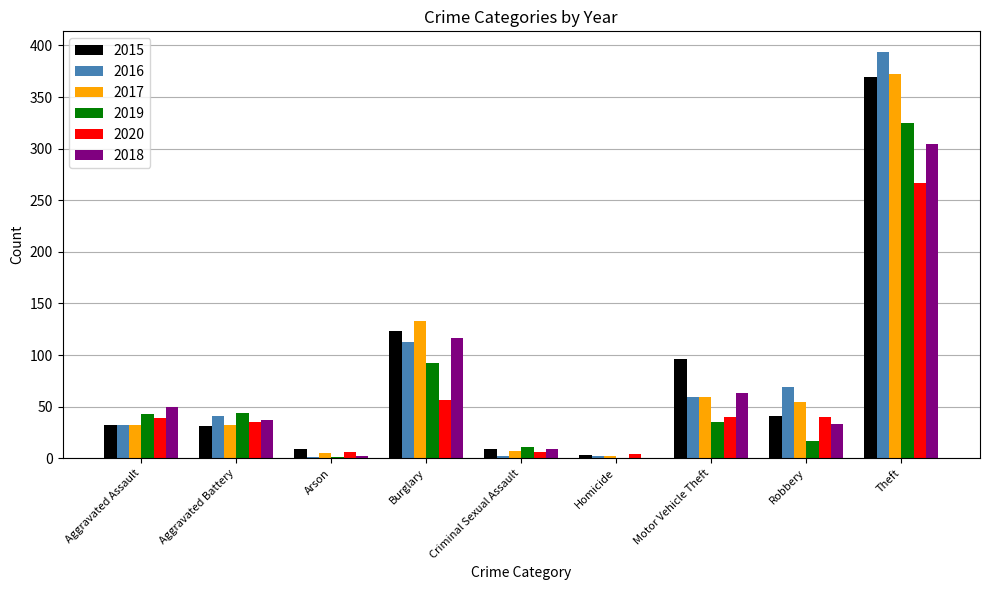

Between Homicide and Theft, which series saw the biggest shift?

2016